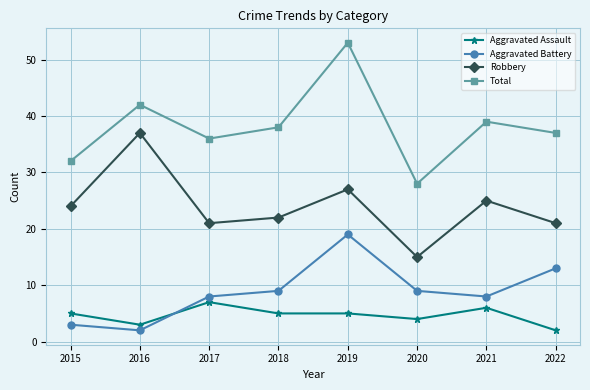

What is the difference between the Total values at 2017 and 2016?

6